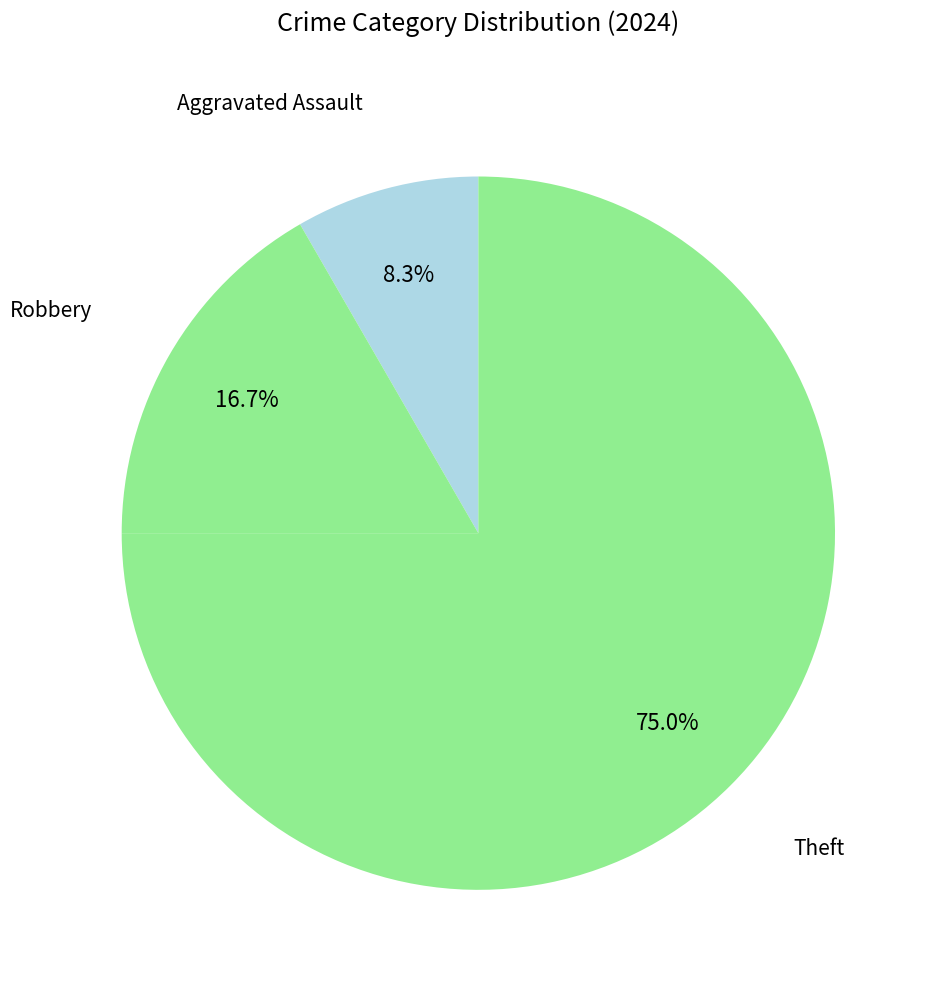

True or false: Theft accounts for 80% of the total.

False